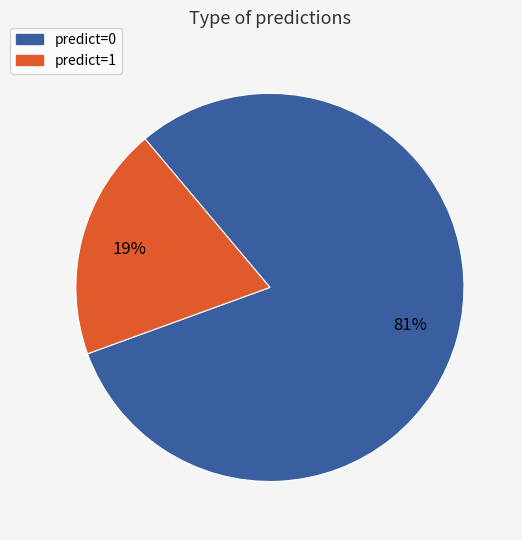

Do predict=0 and predict=1 together represent more than half of the pie?

Yes